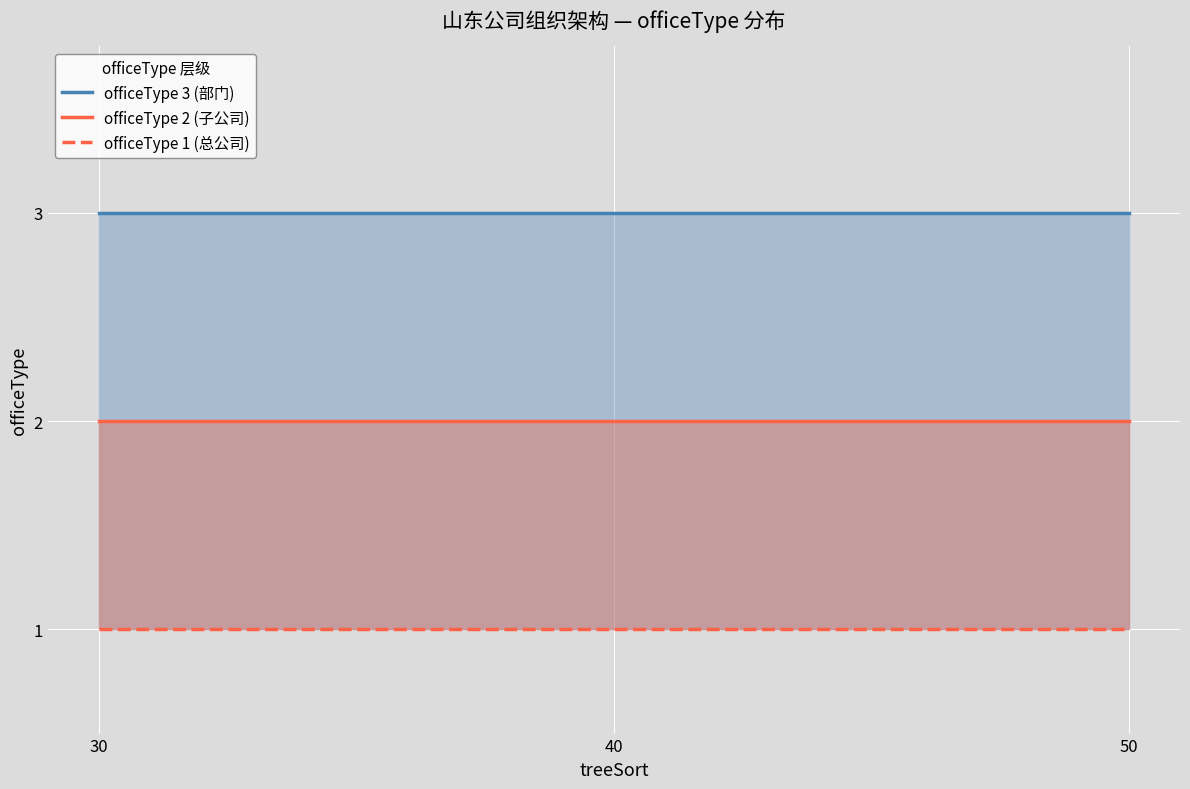

List the labels in order of officeType 3 (部门) value, largest first.

30, 40, 50